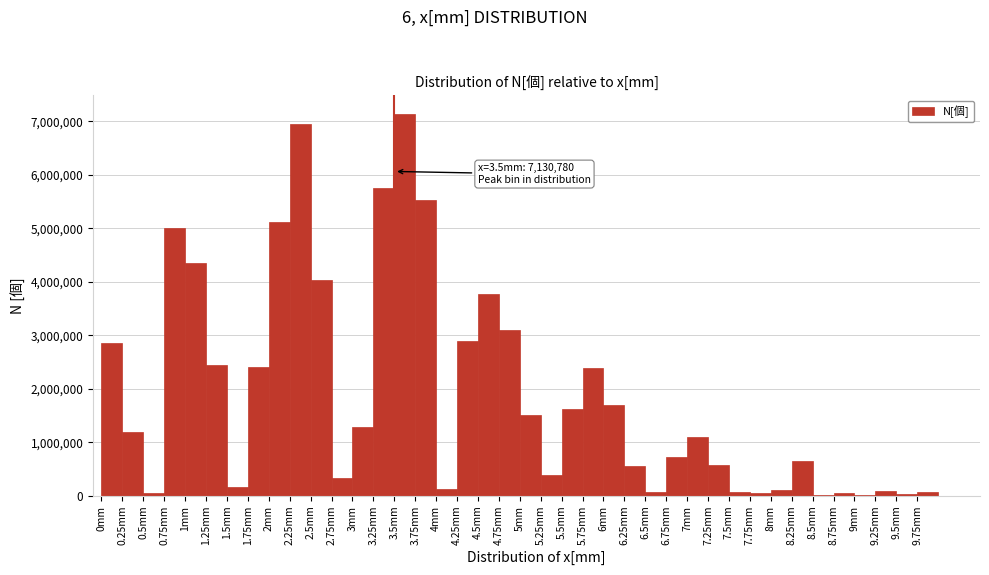

Which range on the x-axis has the tallest bar?

3.50 to 3.75